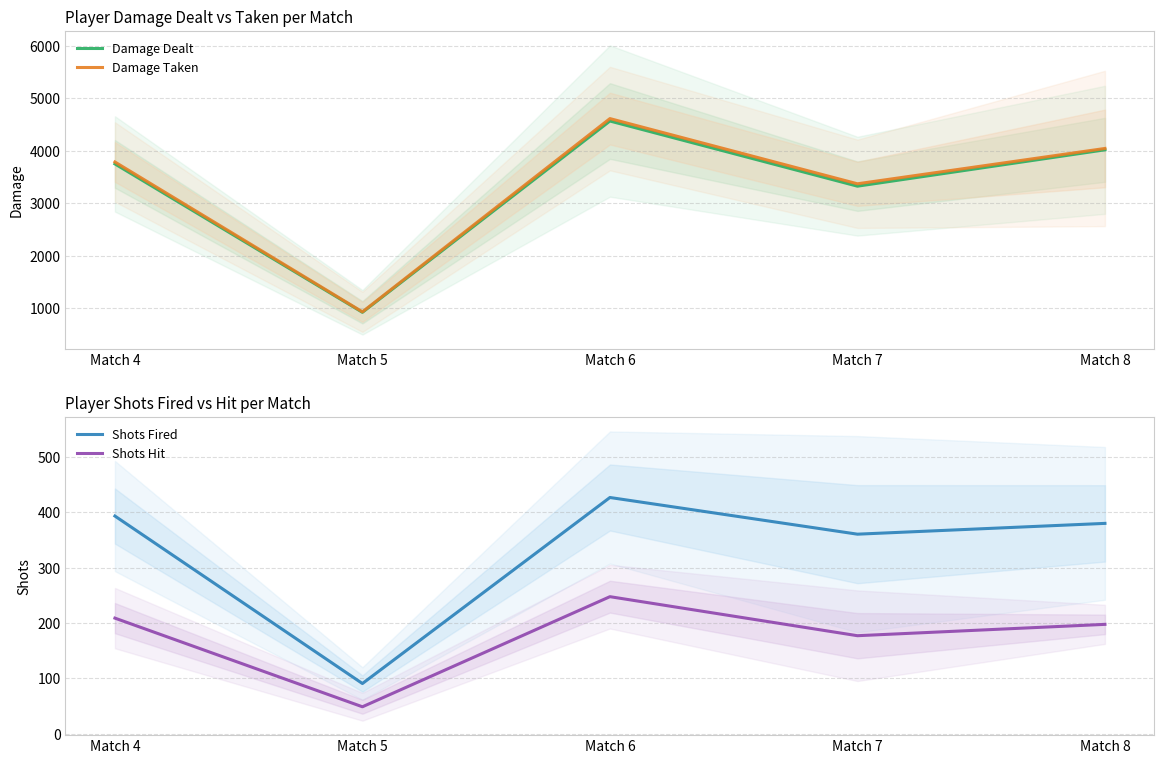

True or false: Damage Taken and Damage Dealt cross at least once.

False